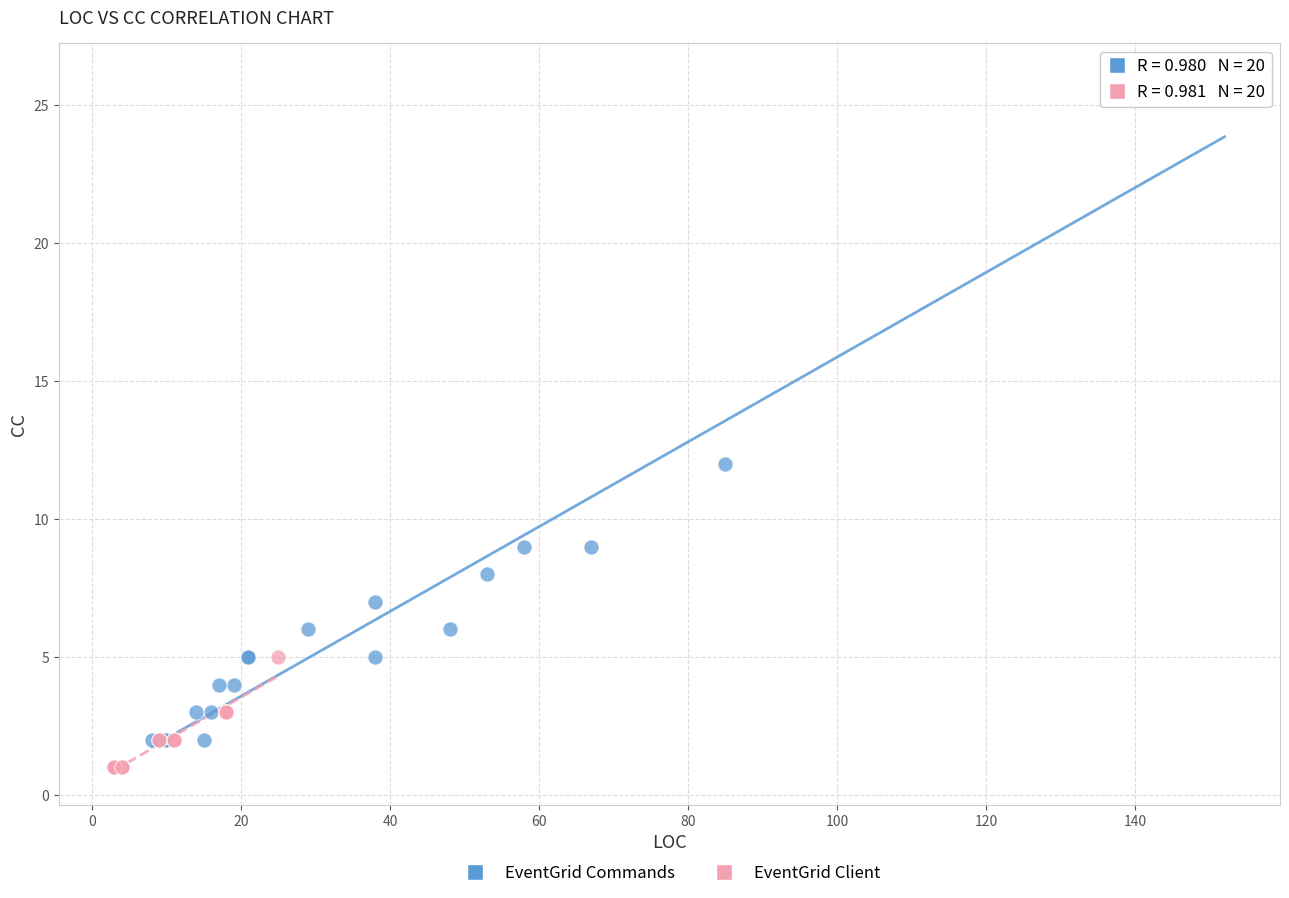

Which series contains the highest Y value?

EventGrid Commands